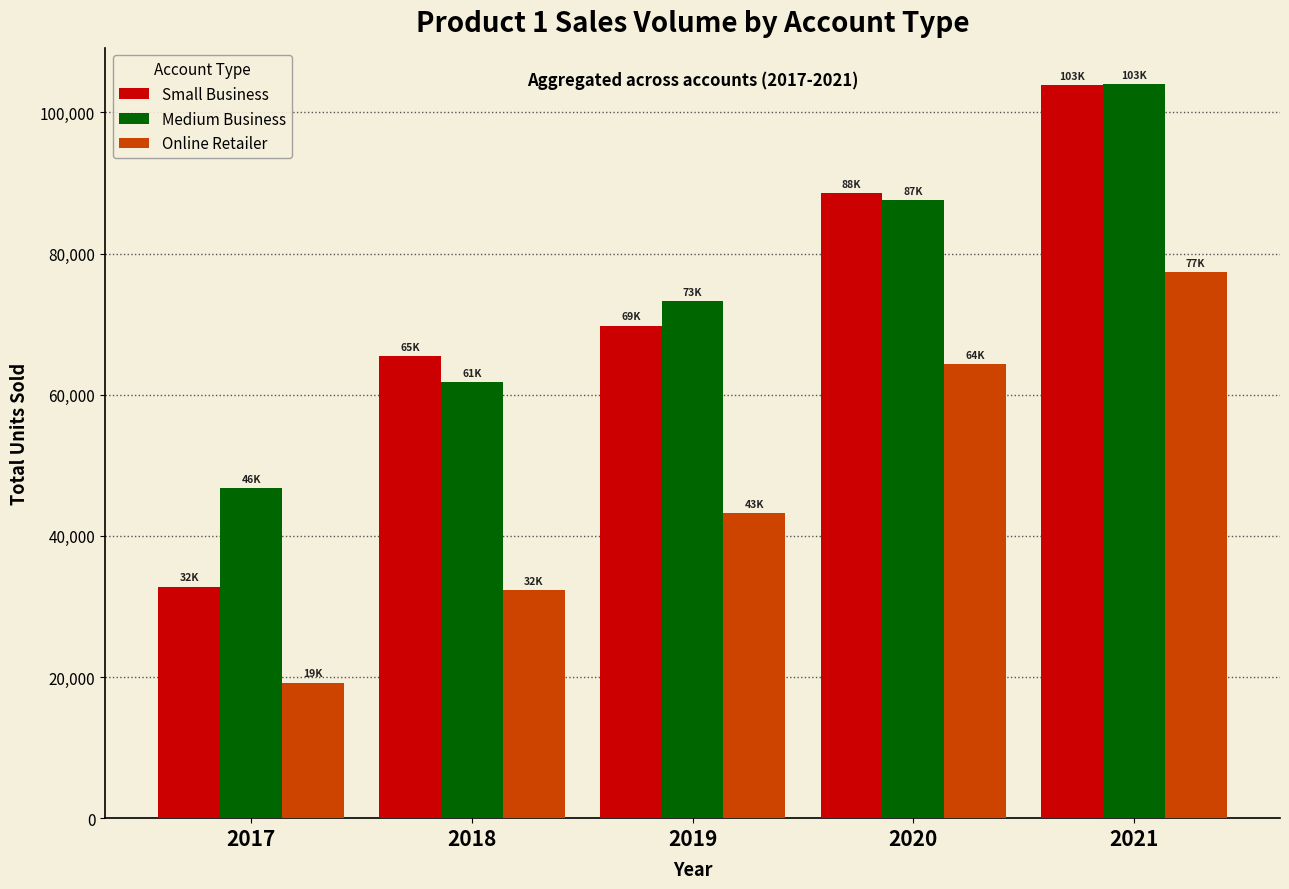

List the labels in order of Small Business value, largest first.

2021, 2020, 2019, 2018, 2017